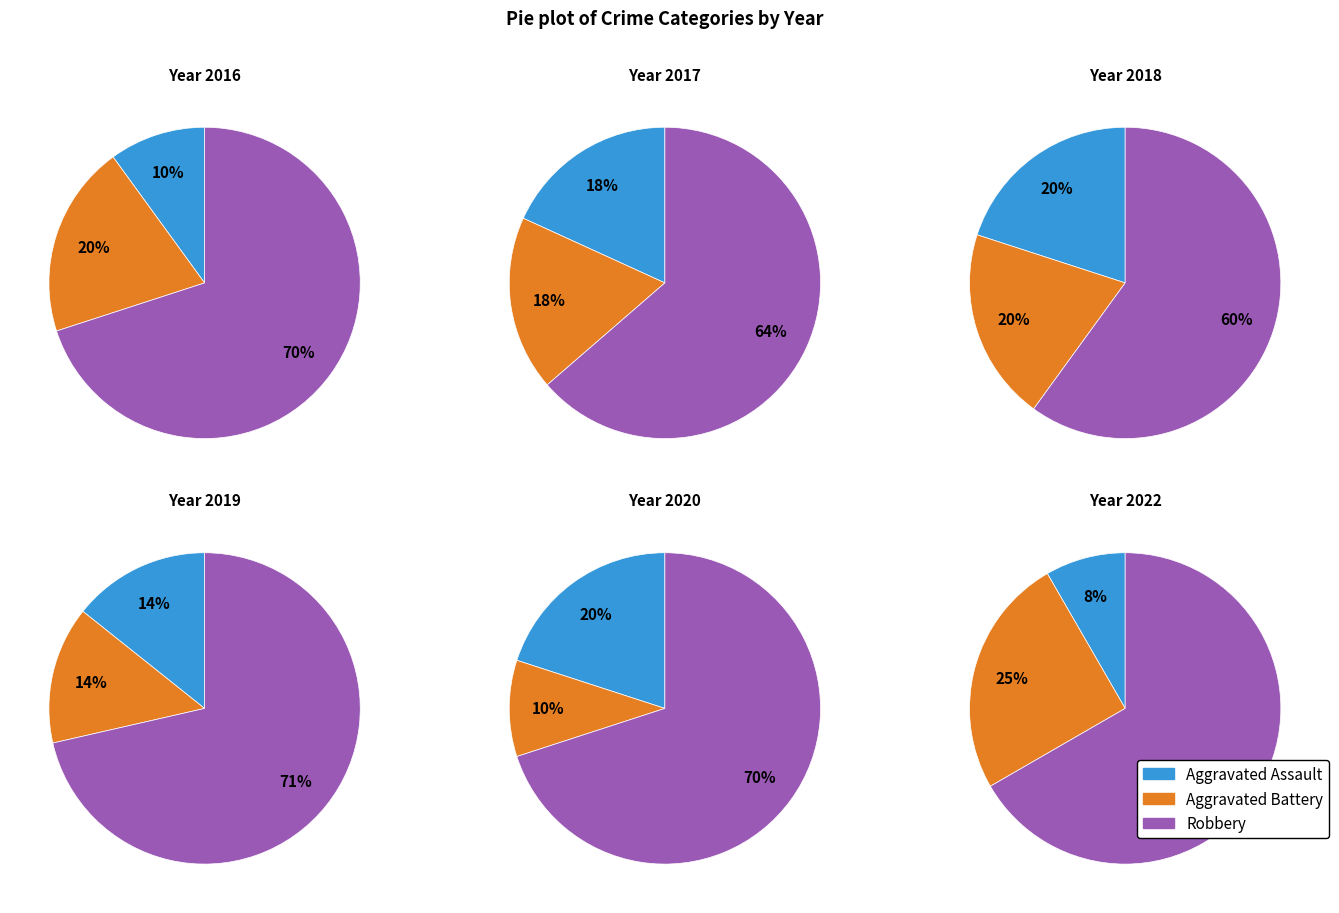

Combined, what portion of the pie is 2017 and 2020?

36.4%